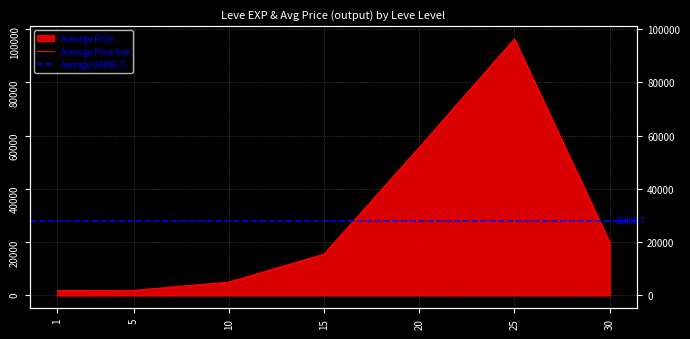

What is the change in value from 5 to 15?

+13611